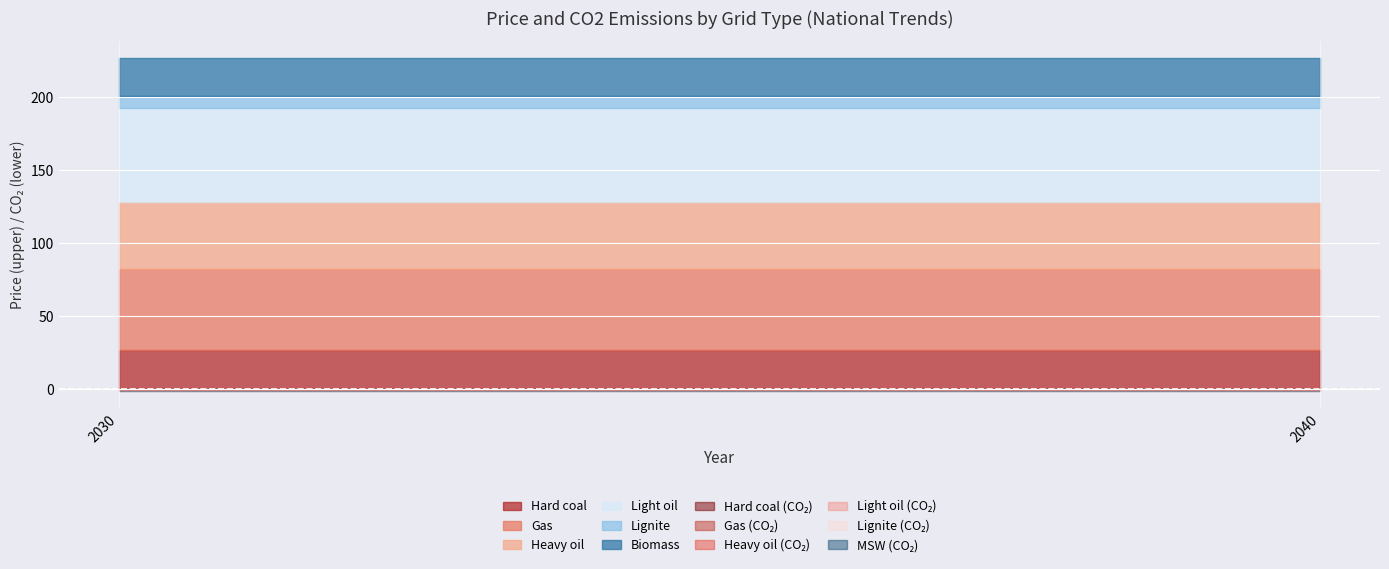

List the labels in order of Biomass value, largest first.

2030, 2040